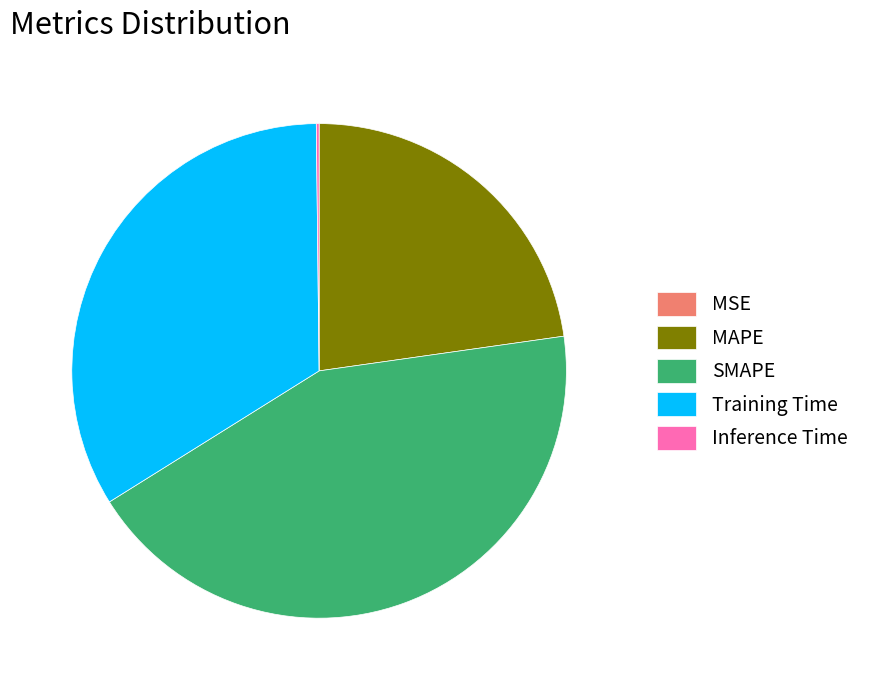

True or false: SMAPE accounts for 43% of the total.

True